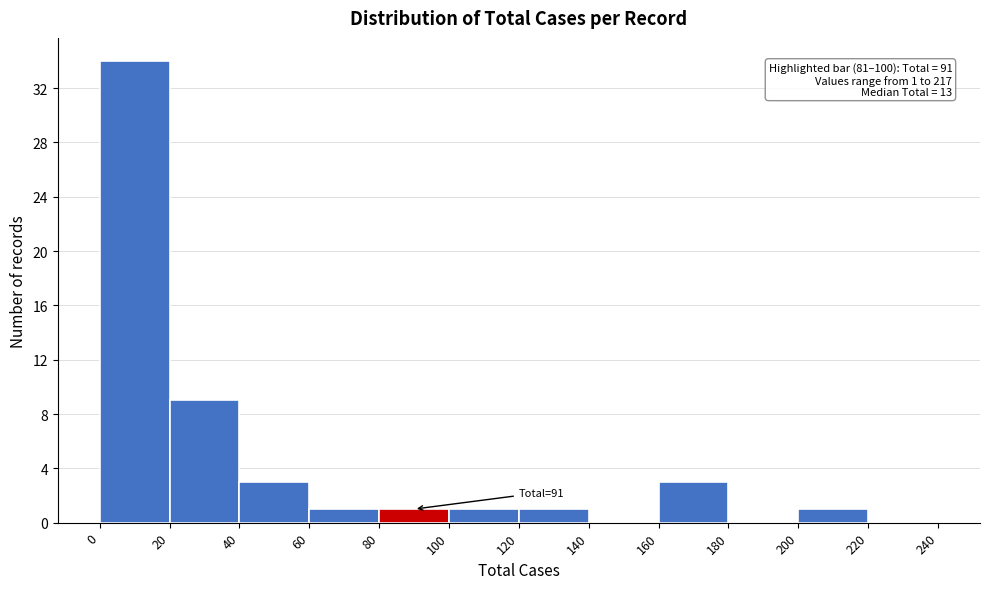

Over which range of the x-axis is the bar tallest?

0 to 20